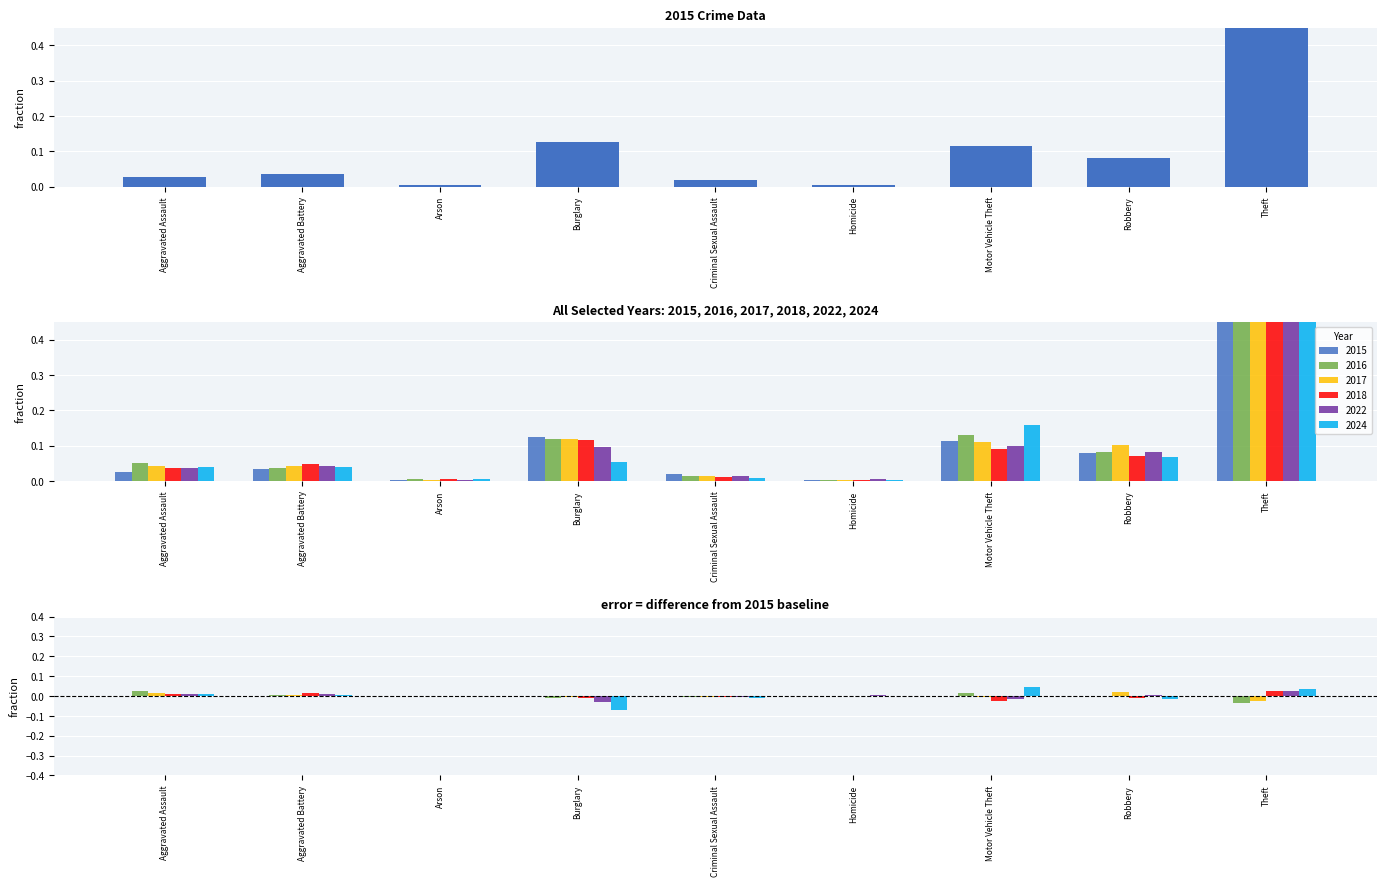

Which category has the highest value across all series?

Theft